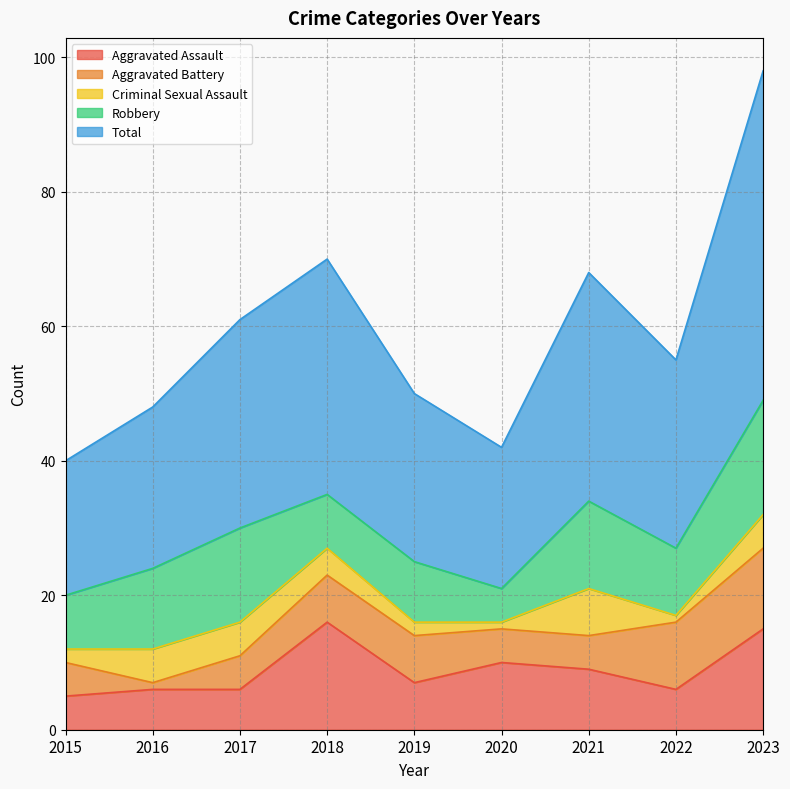

True or false: Criminal Sexual Assault has more than 2 interior local peaks.

False